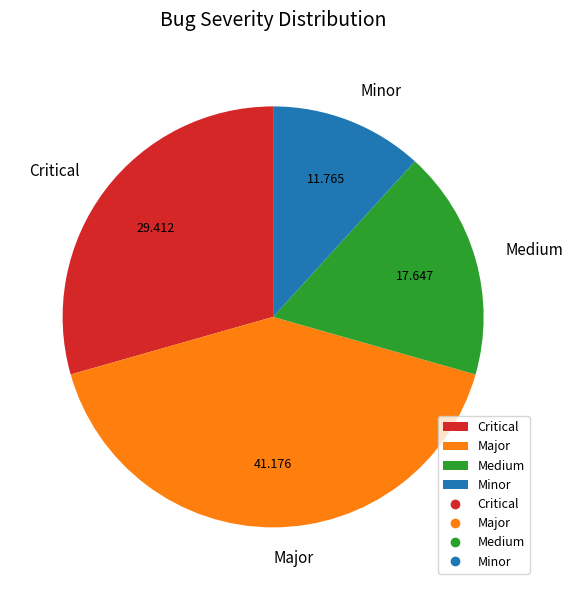

What is the smallest slice in the pie chart?

Minor